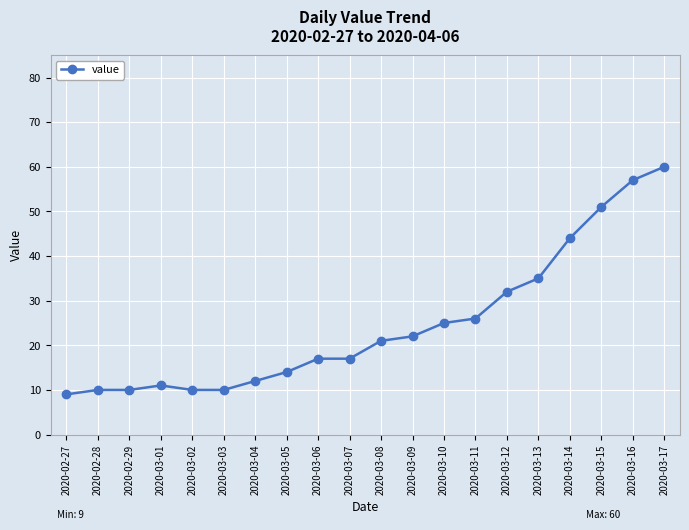

The chart shows a value of 5 at 2020-03-06. True or false?

False